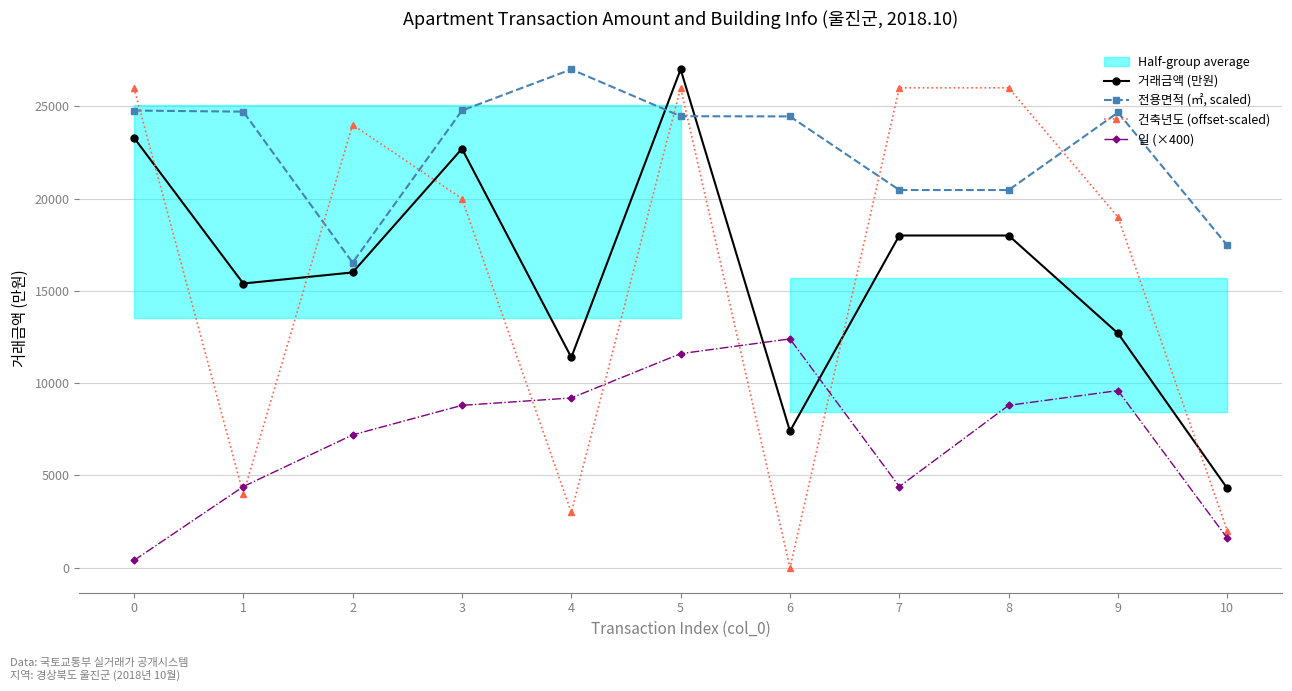

How many times do 거래금액 (만원) and 전용면적 (㎡, scaled) cross each other?

2